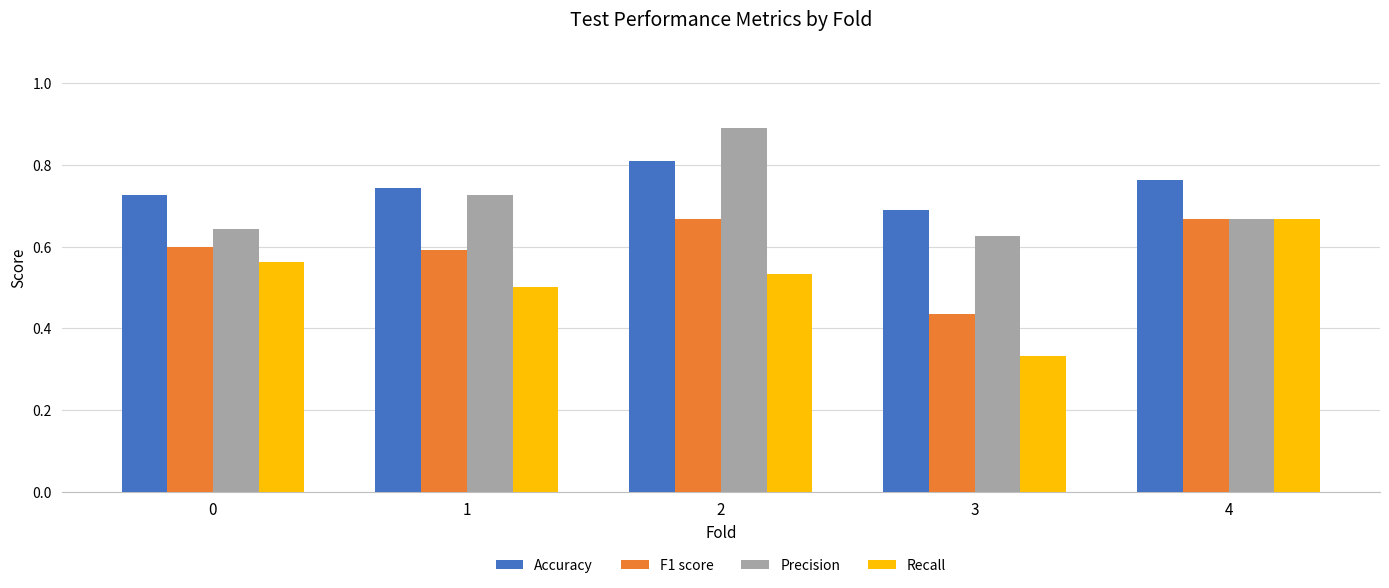

What is the difference between the maximum and minimum values in the Accuracy series?

0.1